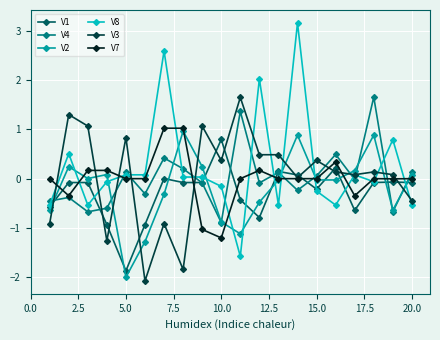

Which series has the widest spread of values?

V8